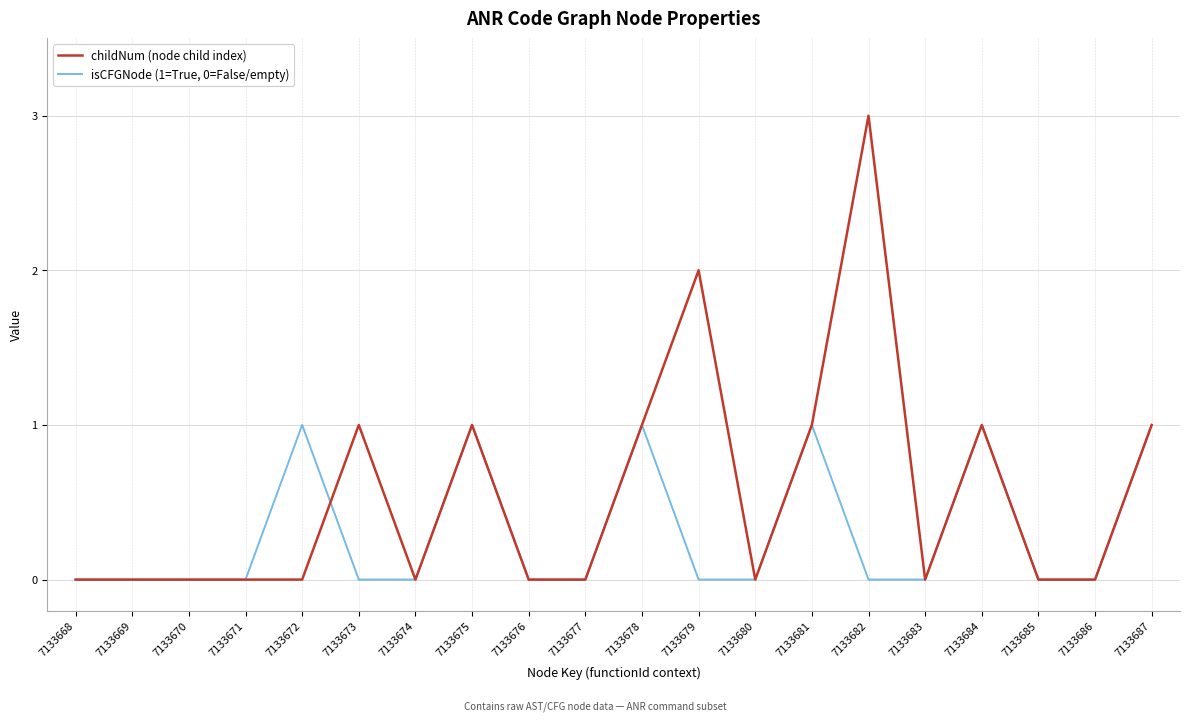

Which series has the largest total across all categories?

childNum (node child index)